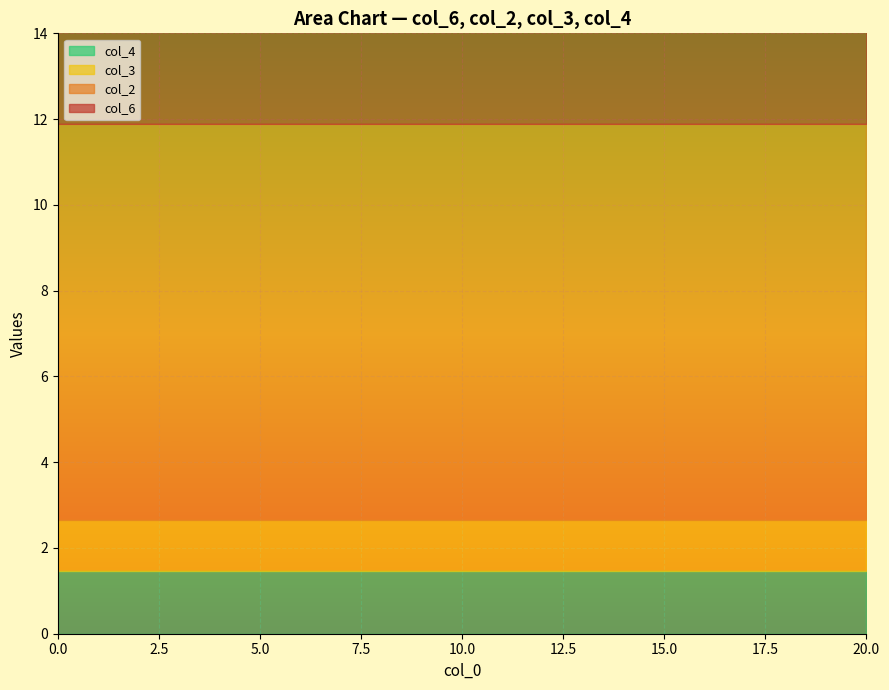

Is the value of col_2 at 7 greater than the value of col_6 at 0?

No